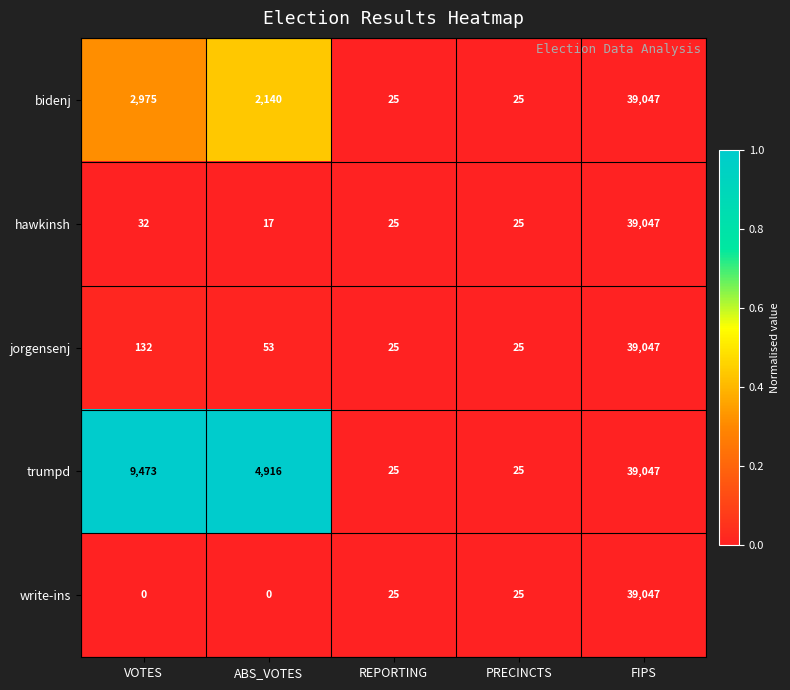

At which label does hawkinsh reach its minimum?

ABS_VOTES